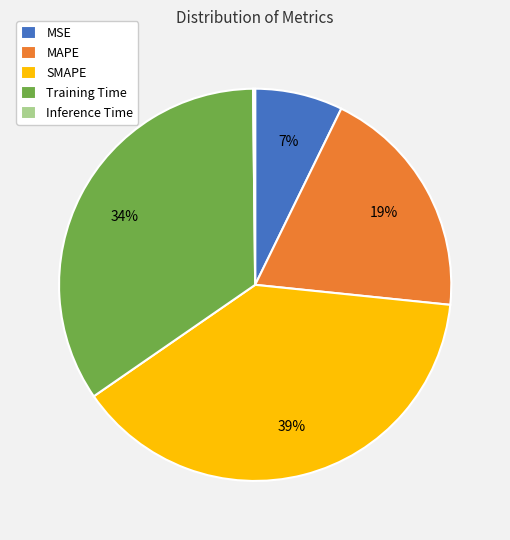

Is it true that Training Time is 34% of the pie?

True